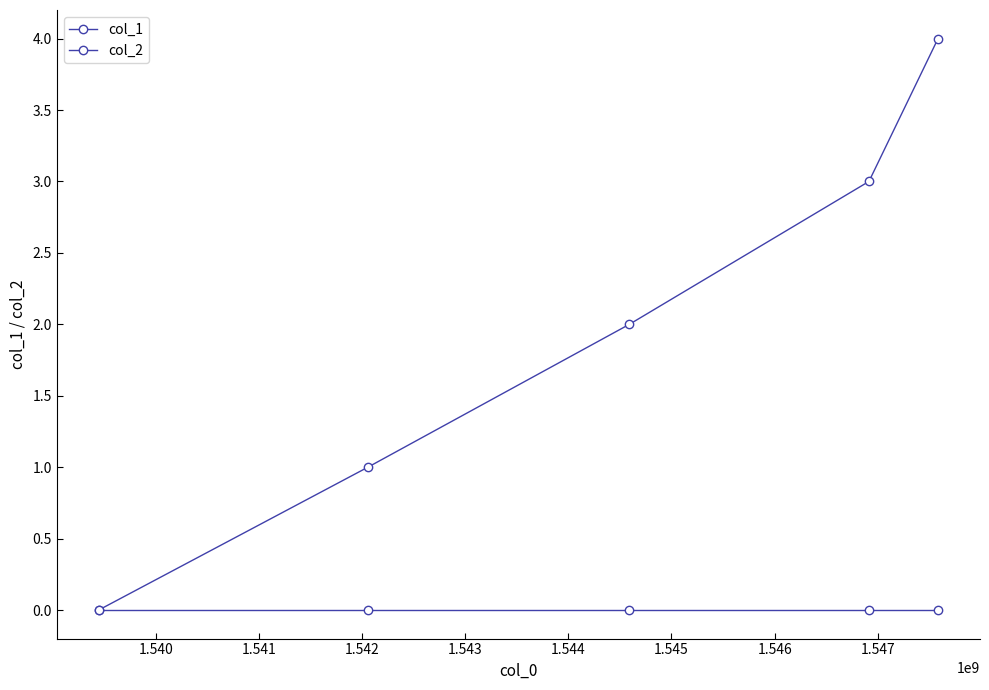

Which series has the widest spread of values?

col_1